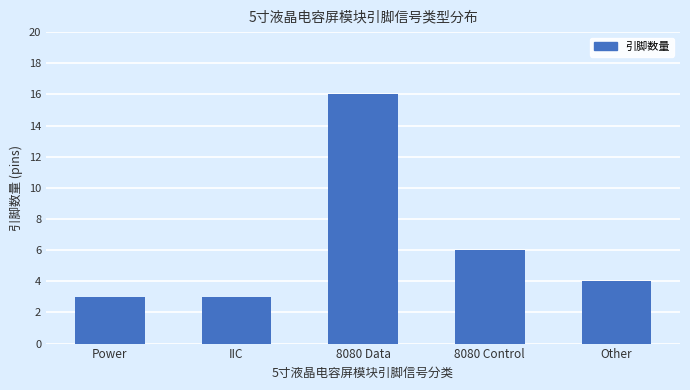

What is the greatest value displayed?

16